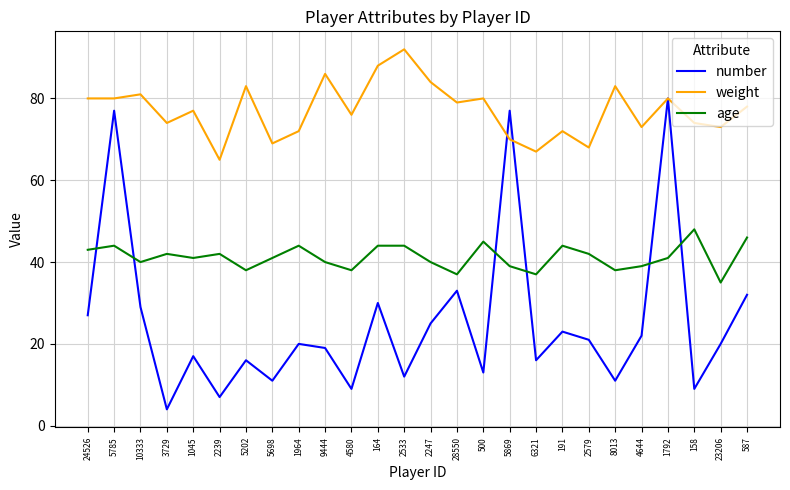

At which label is number closest to 42?

28550